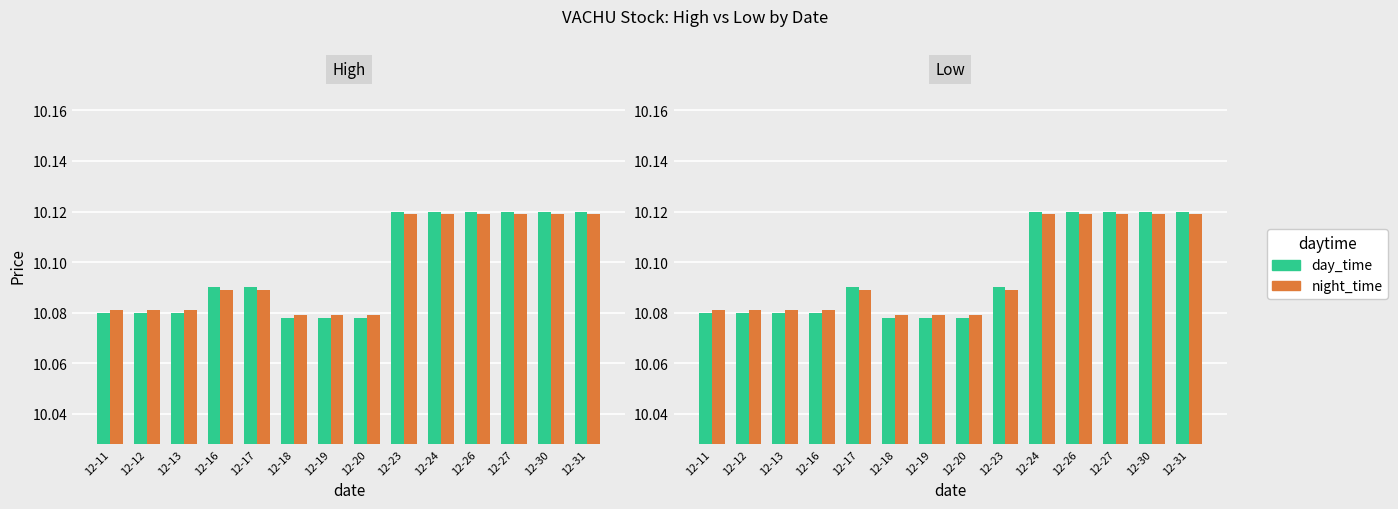

Which label corresponds to the largest value in the chart?

12-24